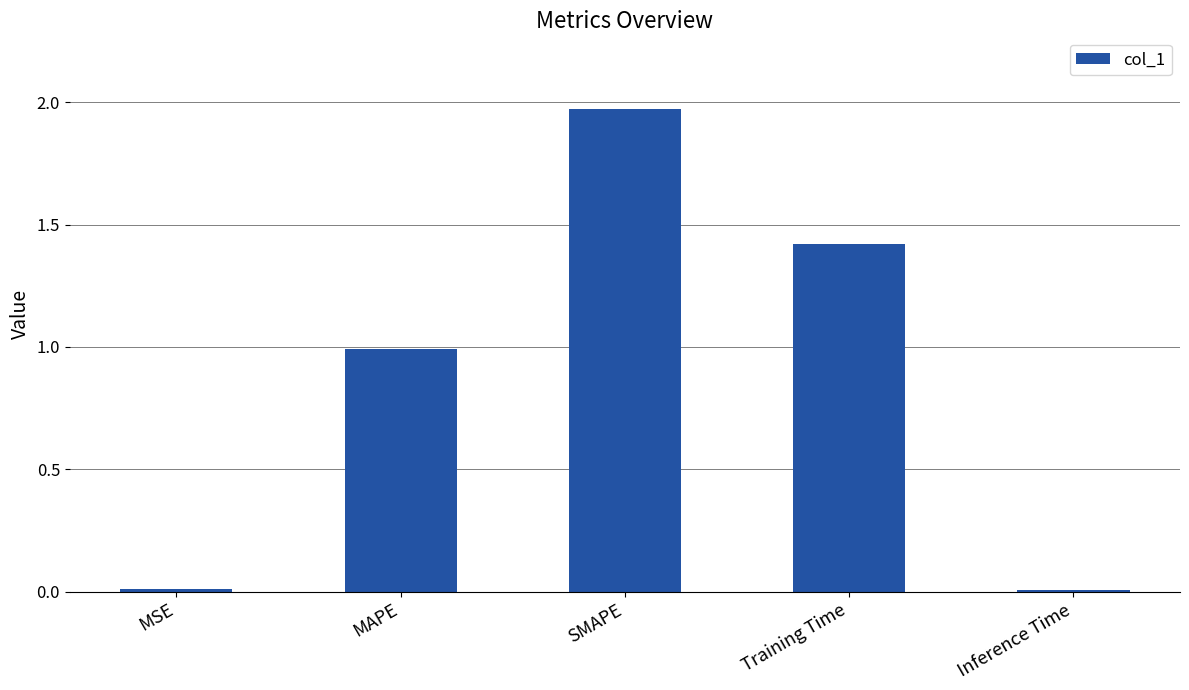

What is the label of the 3rd bar from the left?

SMAPE